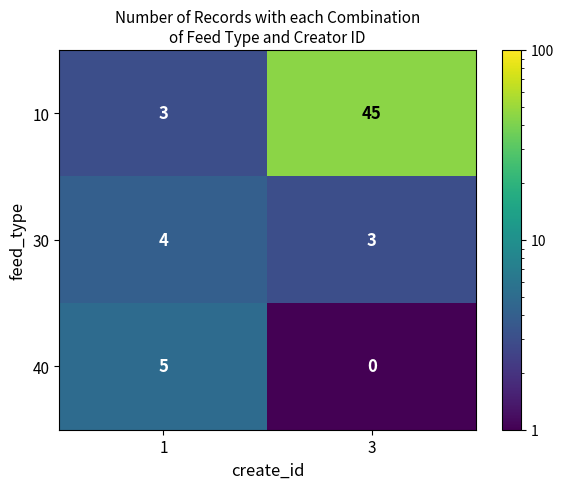

At which category is the sum across all series the highest?

3